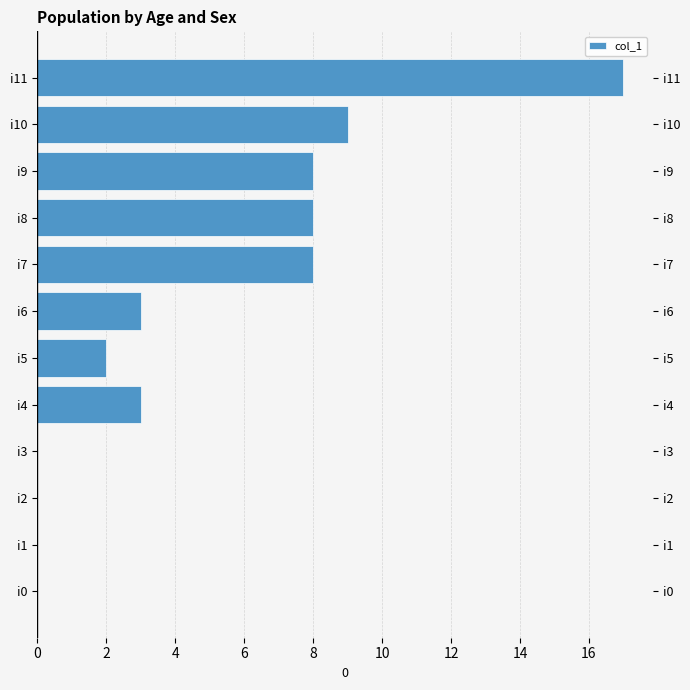

Does the chart contain stacked bars?

No